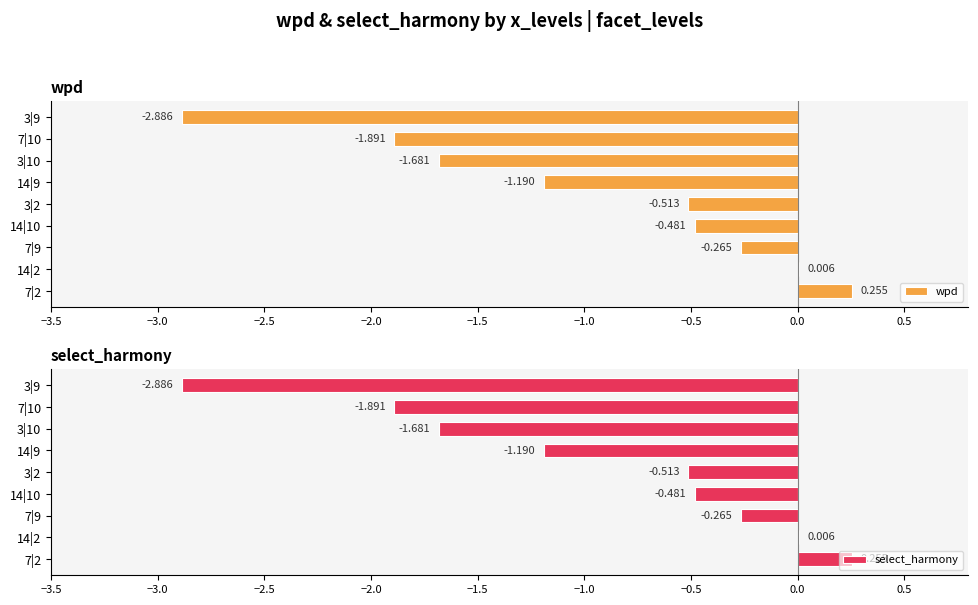

What is the difference between the select_harmony values at 7|9 and 3|9?

2.6